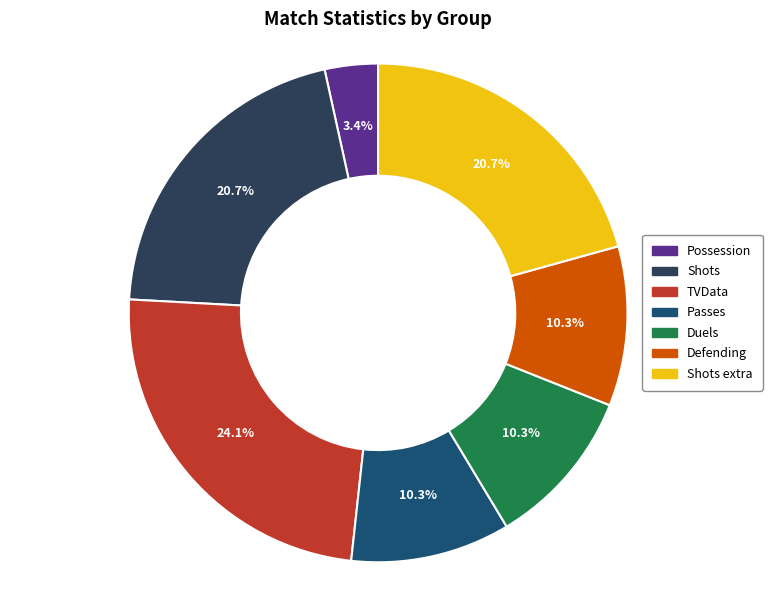

To the nearest percent, what is the combined percentage of Possession and Duels?

14%